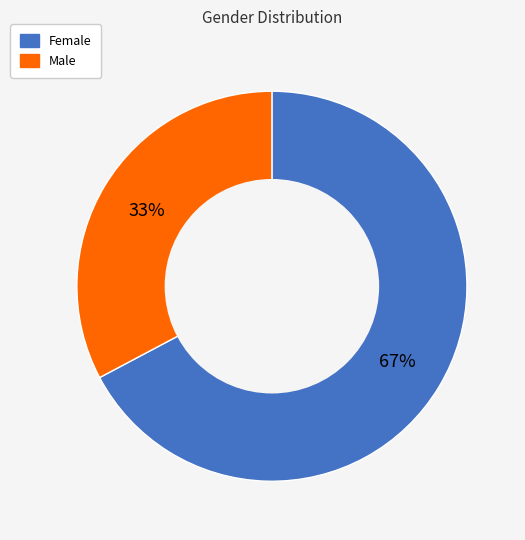

Does Male account for over 50% of the chart?

No